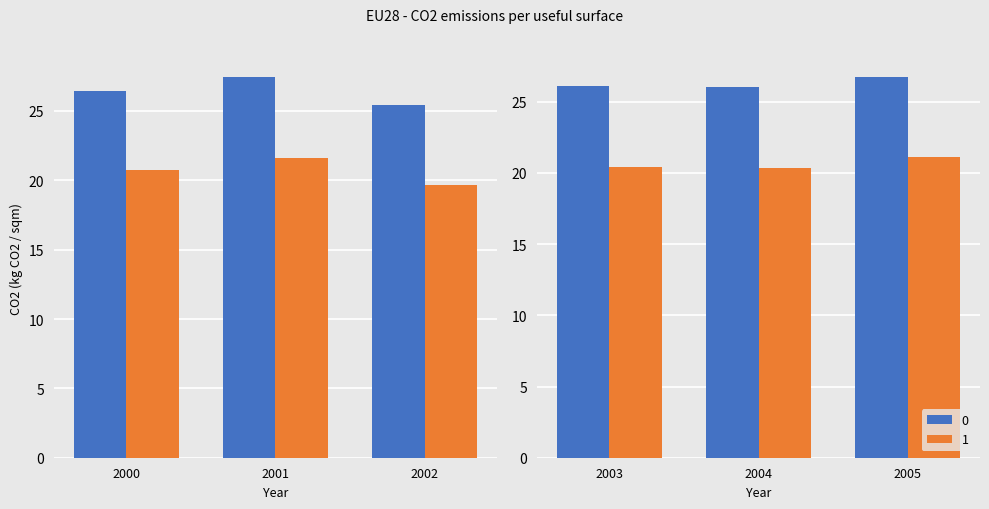

What is the value of the CO2 emissions (kg CO2 / sqm) bar at the 5th from the left?

26.0